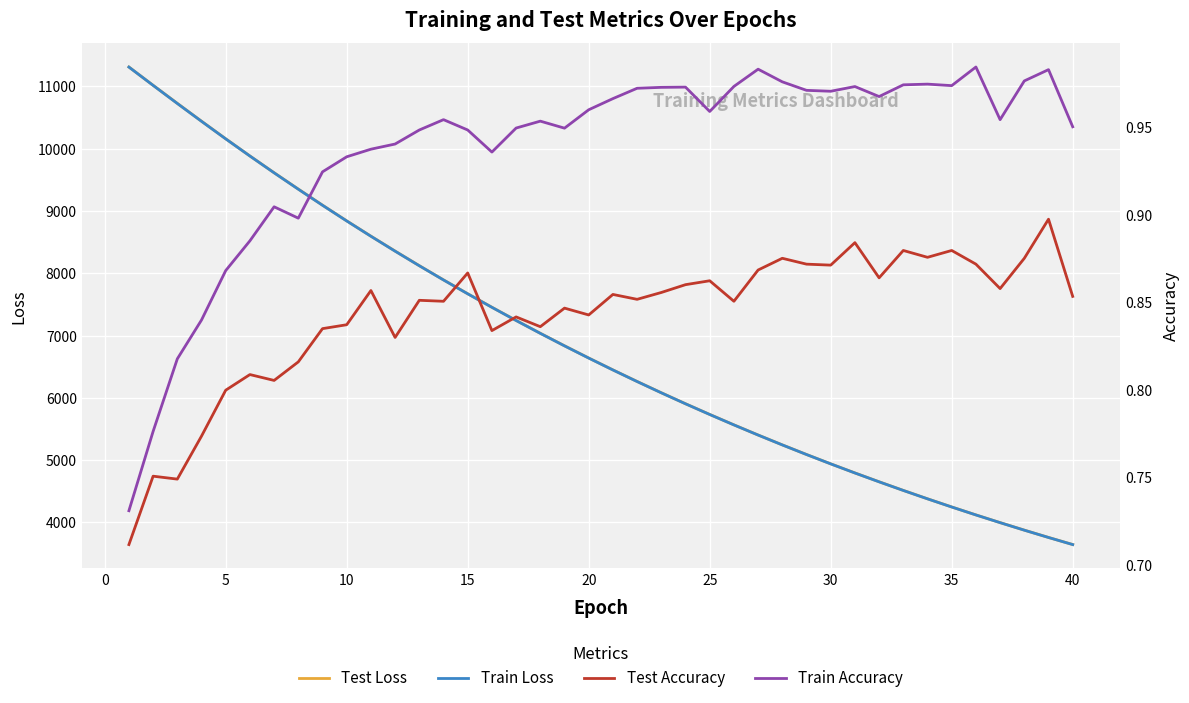

What is the lowest value of the Train Loss series?

3644.8